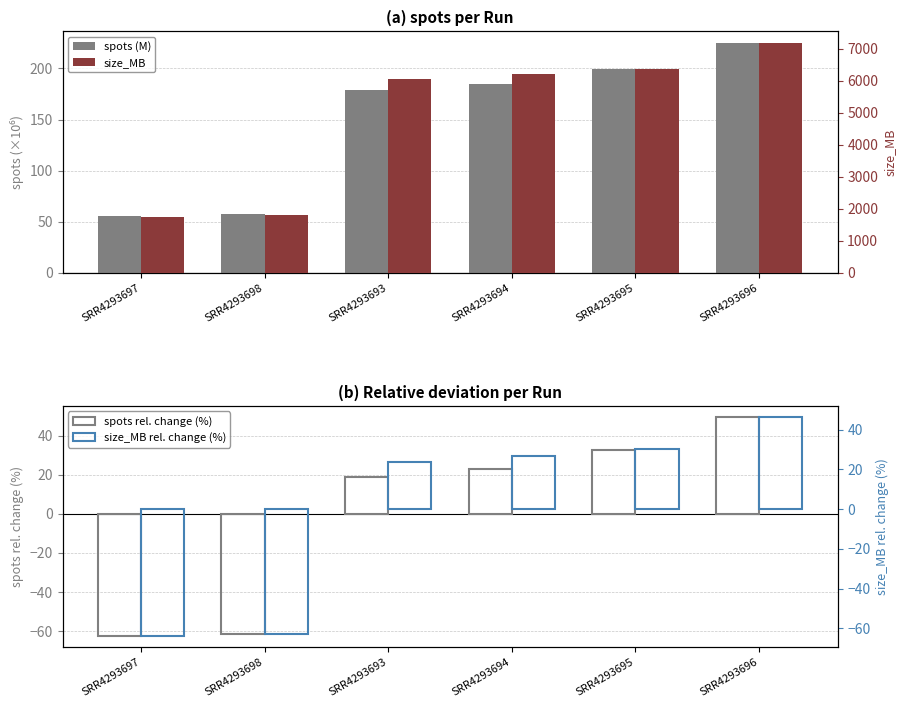

Reading right to left, transcribe all the data shown in this chart.

spots (M): SRR4293696=225.0	SRR4293695=199.6	SRR4293694=184.8	SRR4293693=179.0	SRR4293698=58.1	SRR4293697=56.1
spots rel. change (%): SRR4293696=49.6	SRR4293695=32.7	SRR4293694=22.9	SRR4293693=19.0	SRR4293698=-61.4	SRR4293697=-62.7
size_MB: SRR4293696=7180.0	SRR4293695=6373.0	SRR4293694=6216.0	SRR4293693=6053.0	SRR4293698=1815.0	SRR4293697=1757.0
size_MB rel. change (%): SRR4293696=46.6	SRR4293695=30.1	SRR4293694=26.9	SRR4293693=23.6	SRR4293698=-63.0	SRR4293697=-64.1